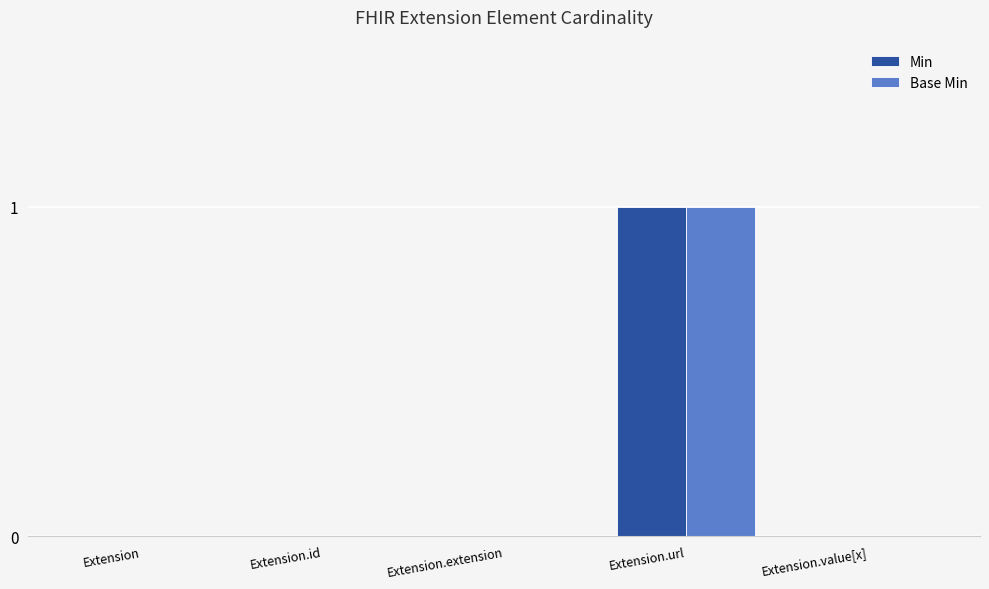

How many groups of bars are there?

5